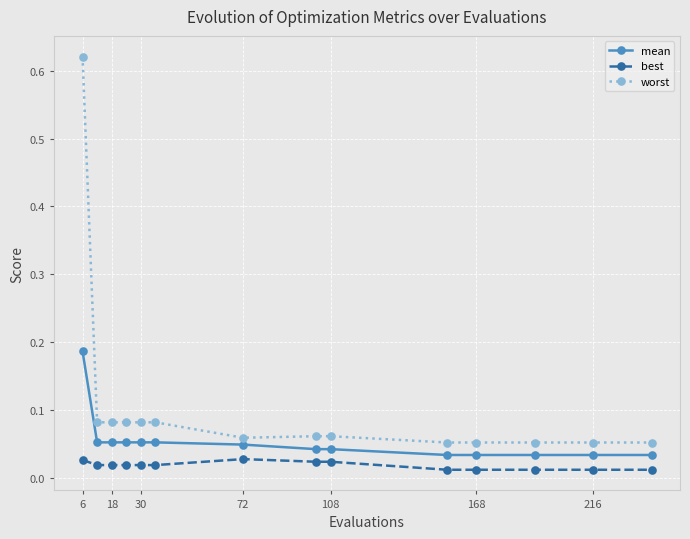

What is the sum of all best values?

0.3